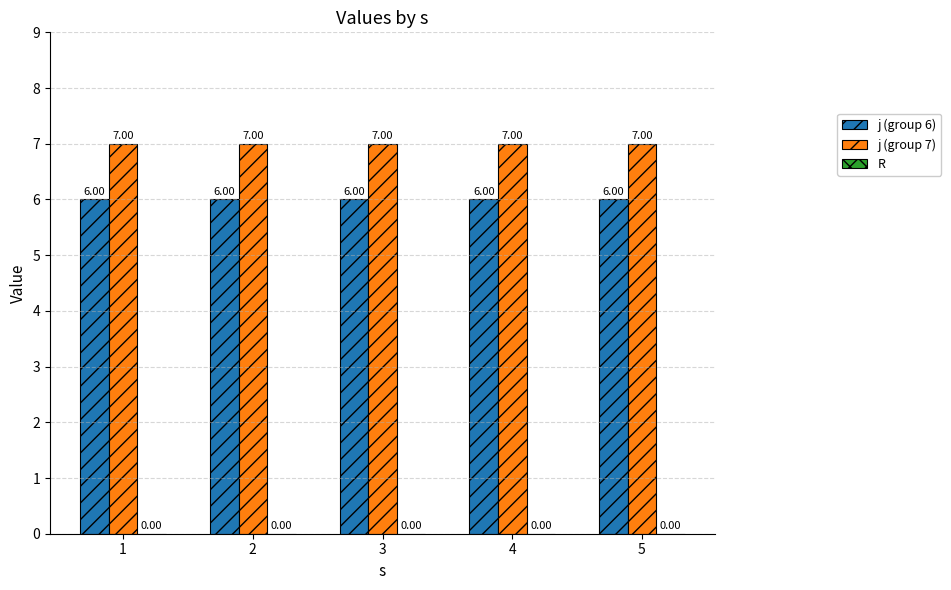

At how many categories does at least one series exceed 6?

5